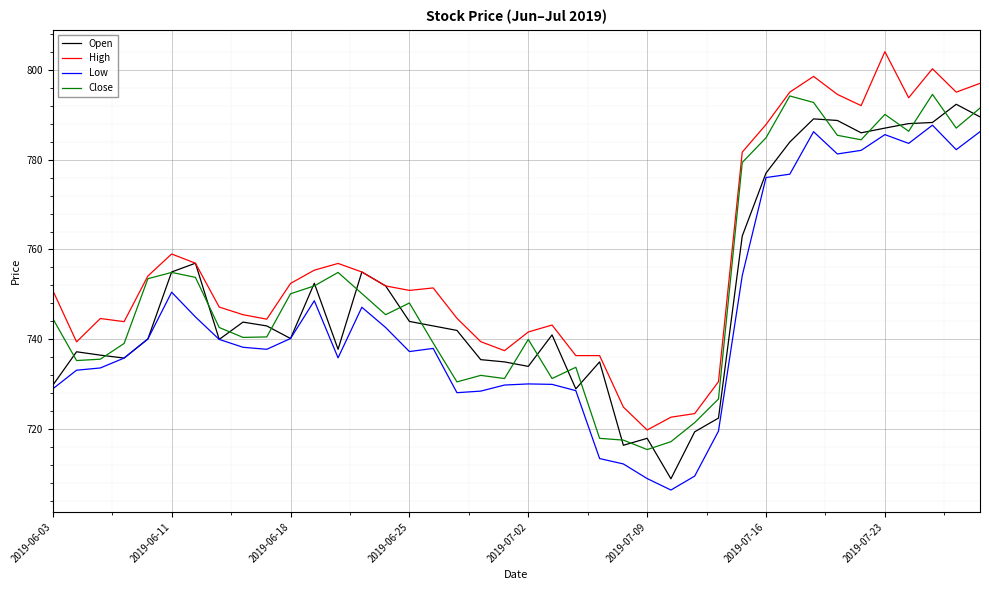

What is the lowest value of the Low series?

706.5